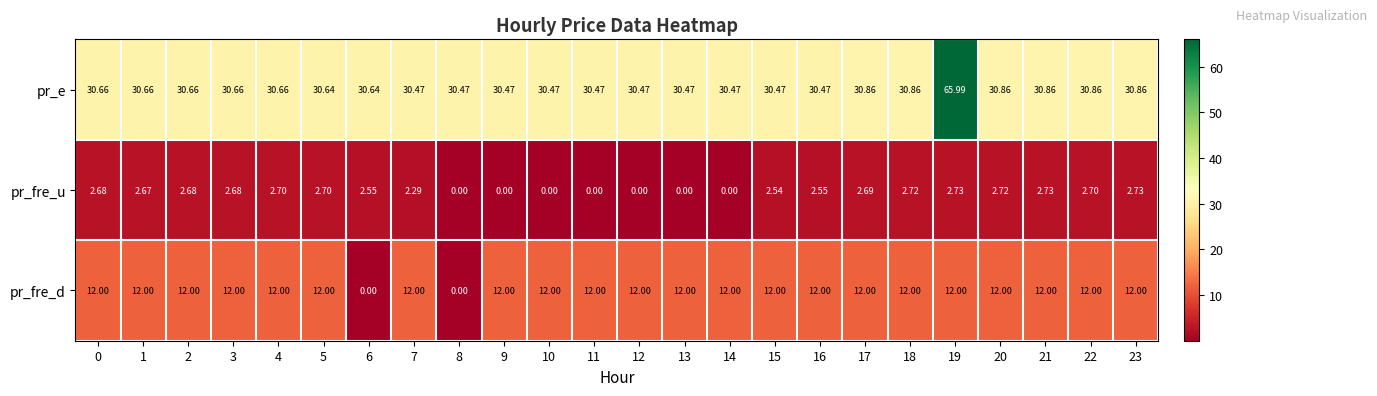

List the series in order of their peak value, lowest first.

pr_fre_u, pr_fre_d, pr_e